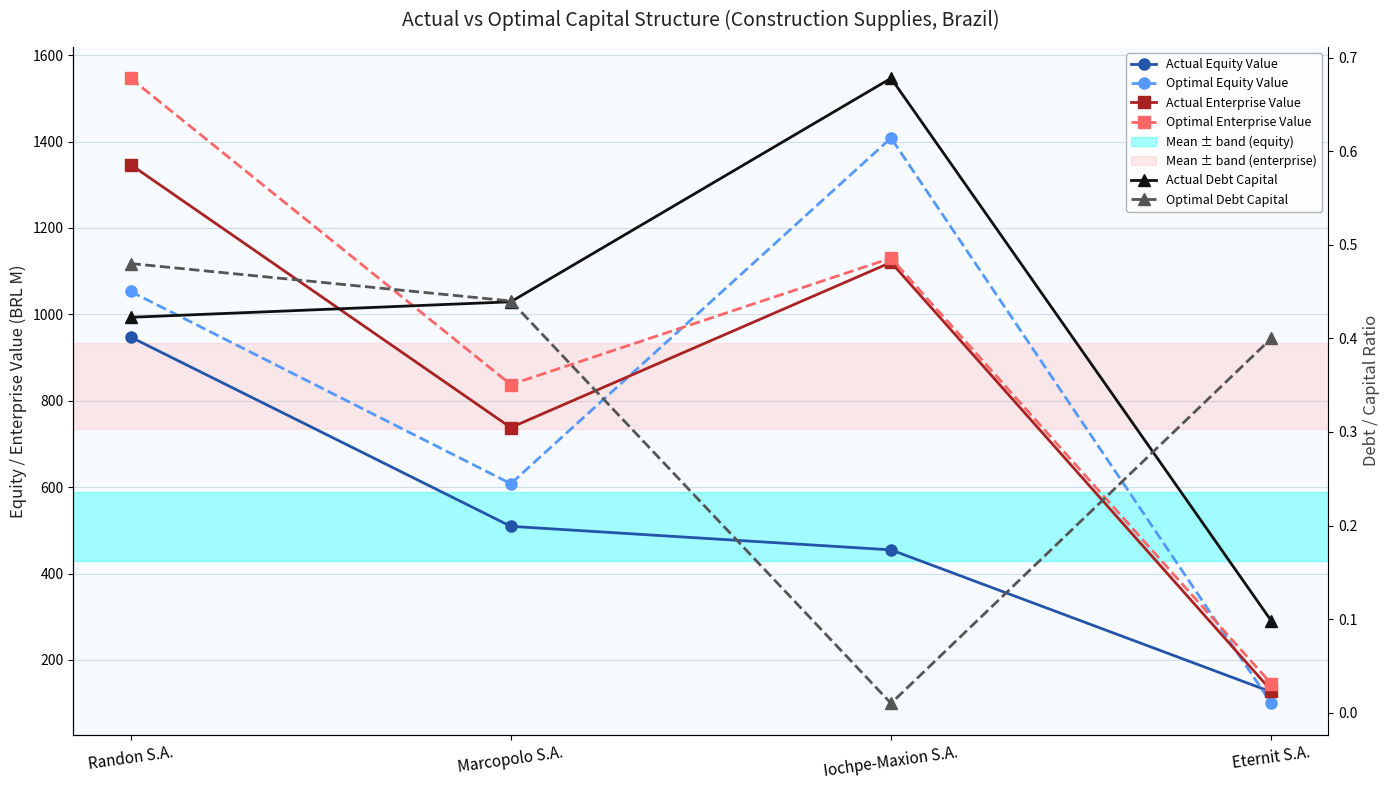

At which label is Actual Debt Capital closest to 0?

Eternit S.A.